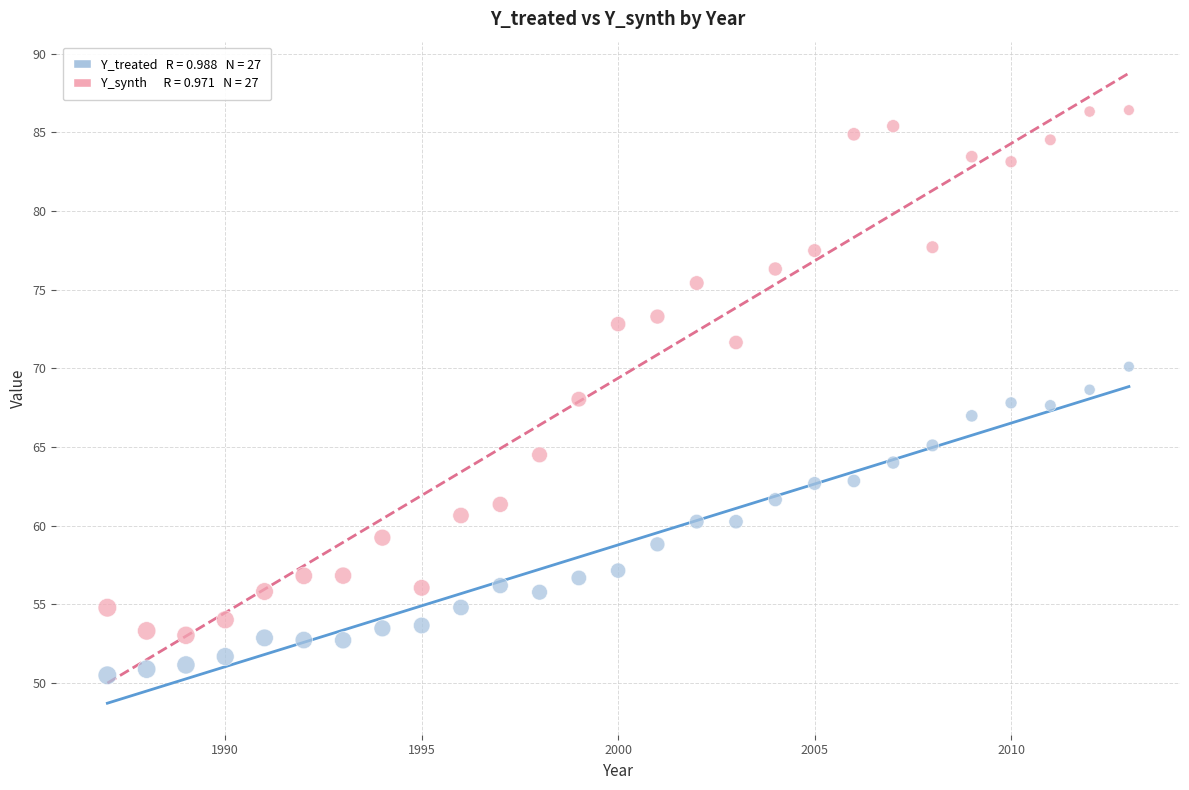

Across all data points, what is the range of X values (max minus min)?

26.0